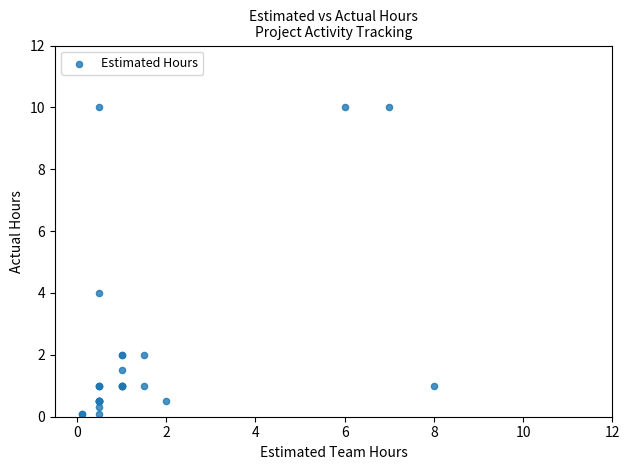

What Y value in the scatter plot is closest to 5?

4.0